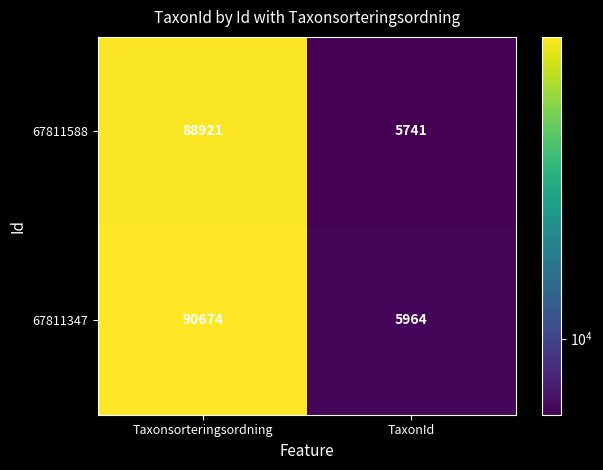

At which category is the sum across all series the highest?

Taxonsorteringsordning